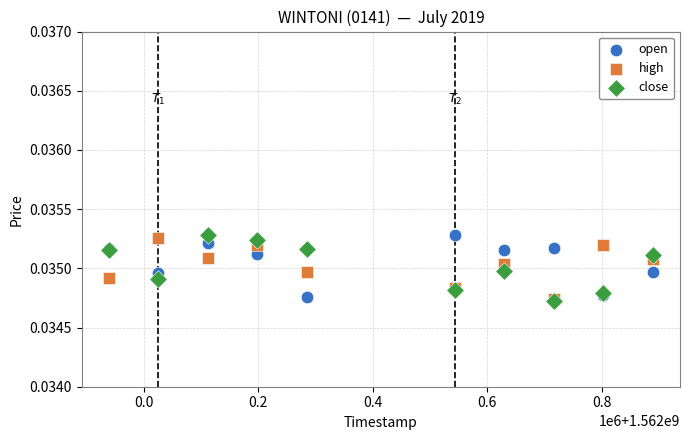

What are all the series names shown in the legend?

open, high, close